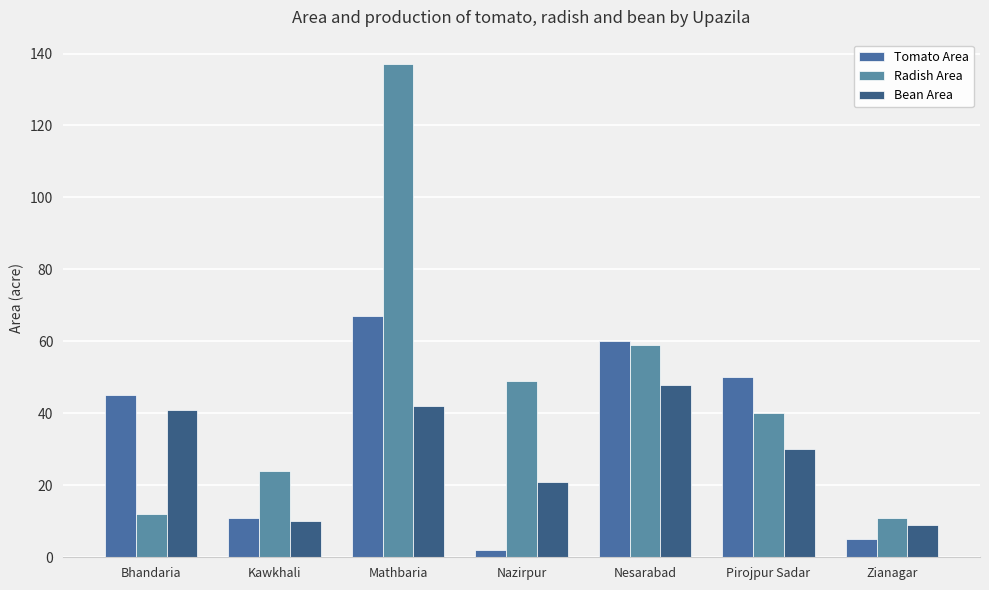

At which category is the sum across all series the highest?

Mathbaria